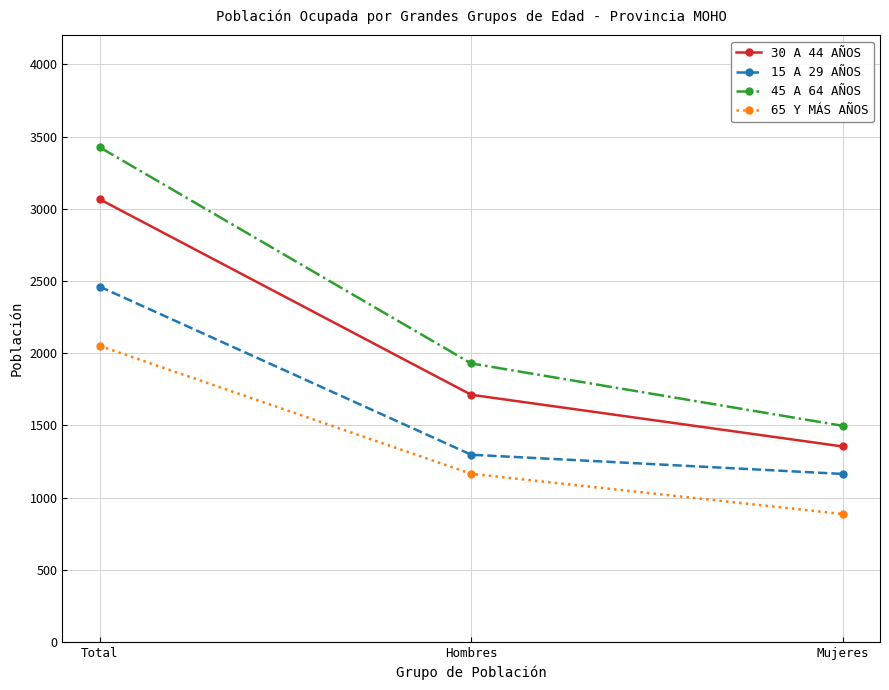

What is the spread (max minus min) of values at Hombres?

764